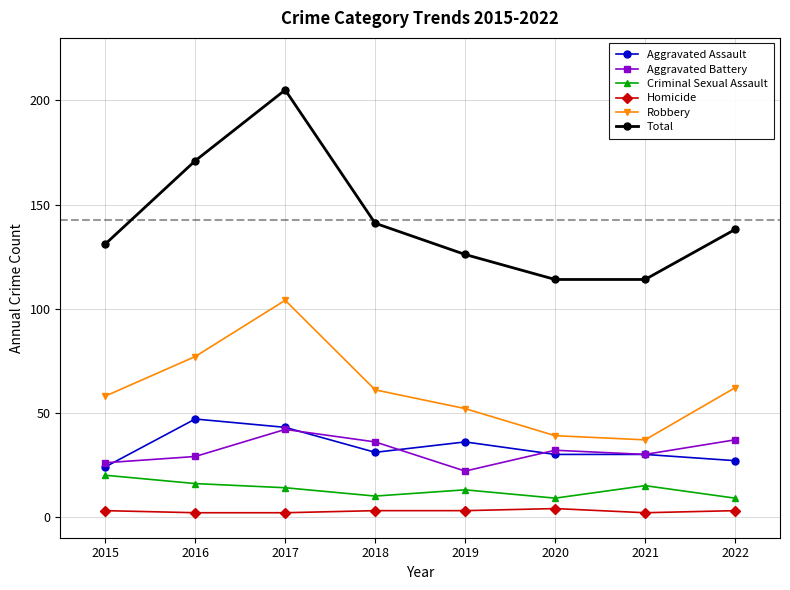

What is the average value of the Homicide series?

3